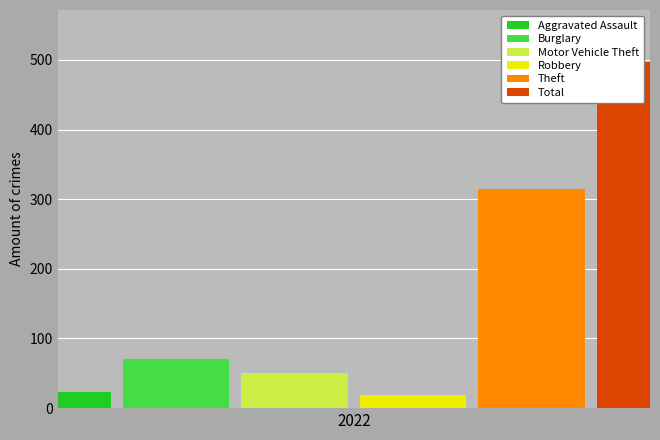

List the labels in order of Aggravated Assault value, smallest first.

2022